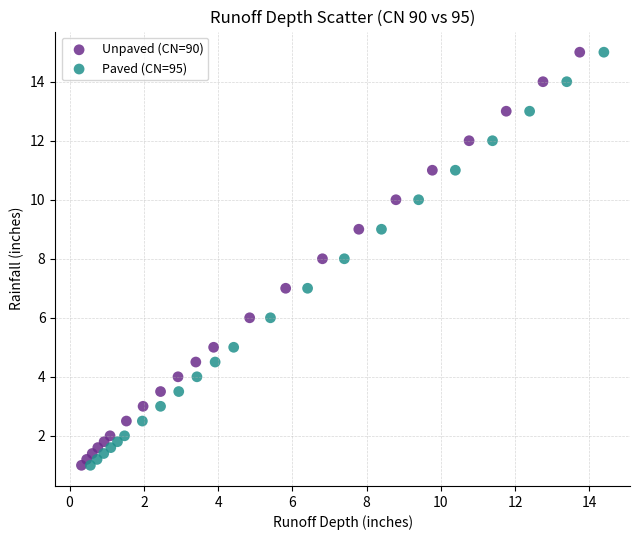

What are all the series names shown in the legend?

Unpaved (CN=90), Paved (CN=95)